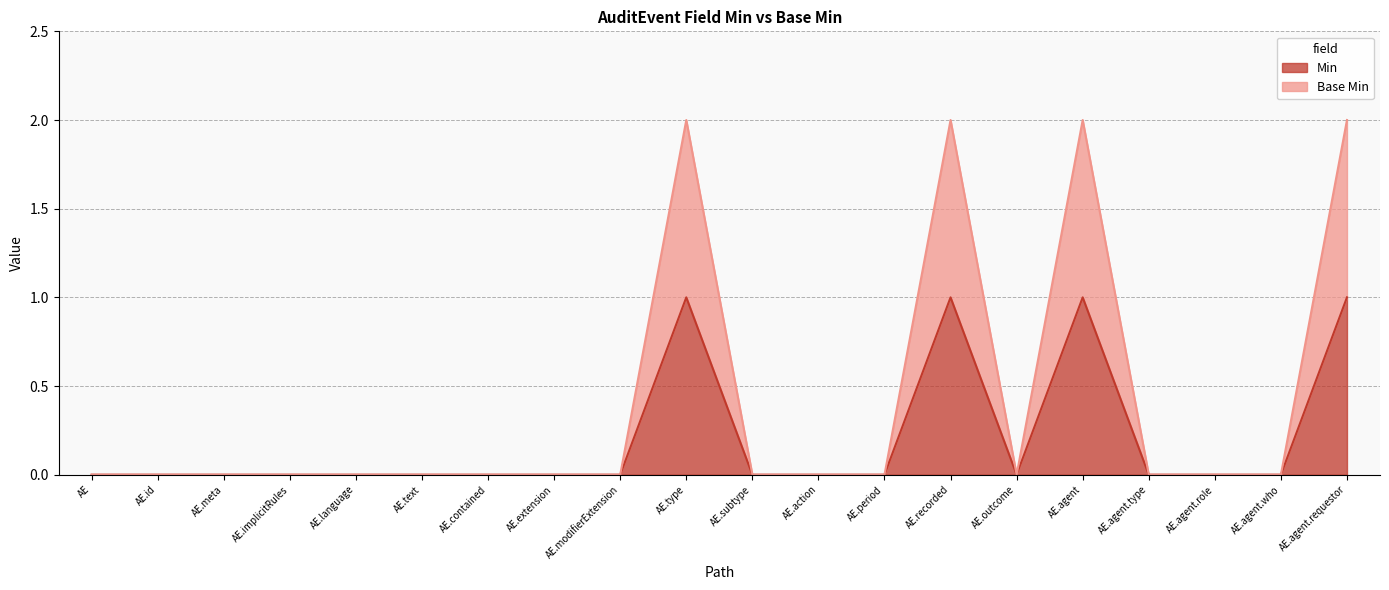

Is it true that Base Min equals 0 at AE.subtype?

True